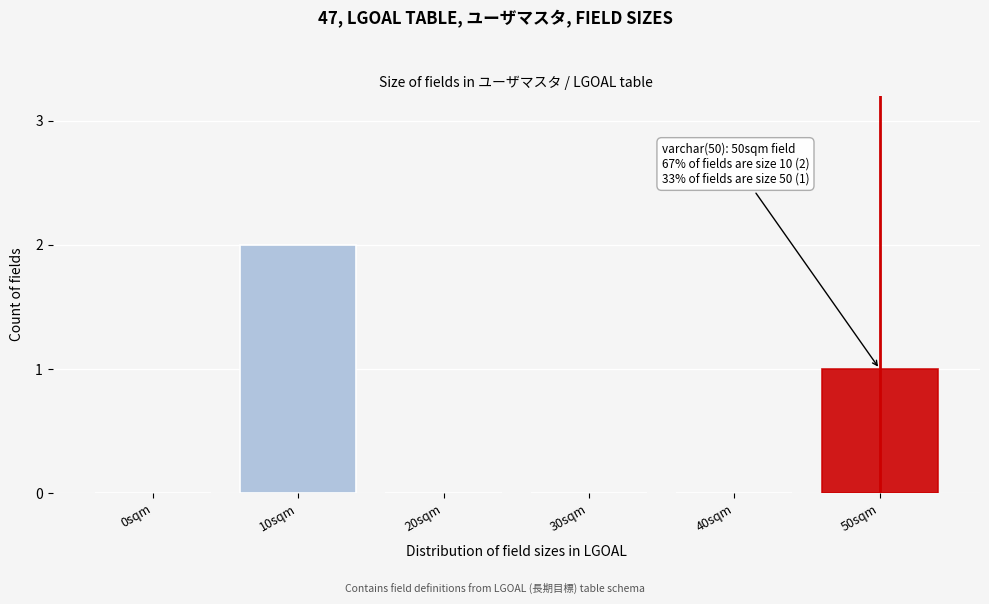

Reading left to right, transcribe all the data shown in this chart.

0sqm=0	10sqm=2	20sqm=0	30sqm=0	40sqm=0	50sqm=1